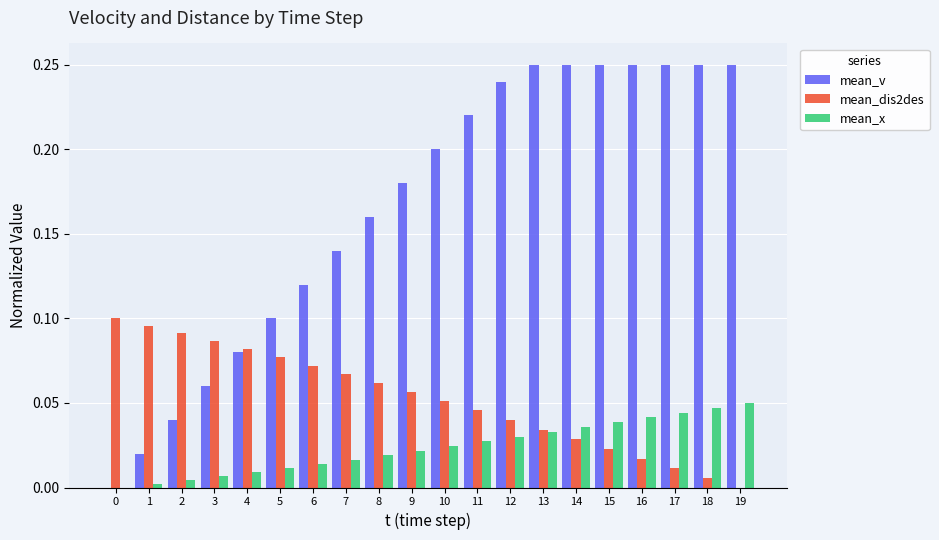

How many groups of bars are there?

20